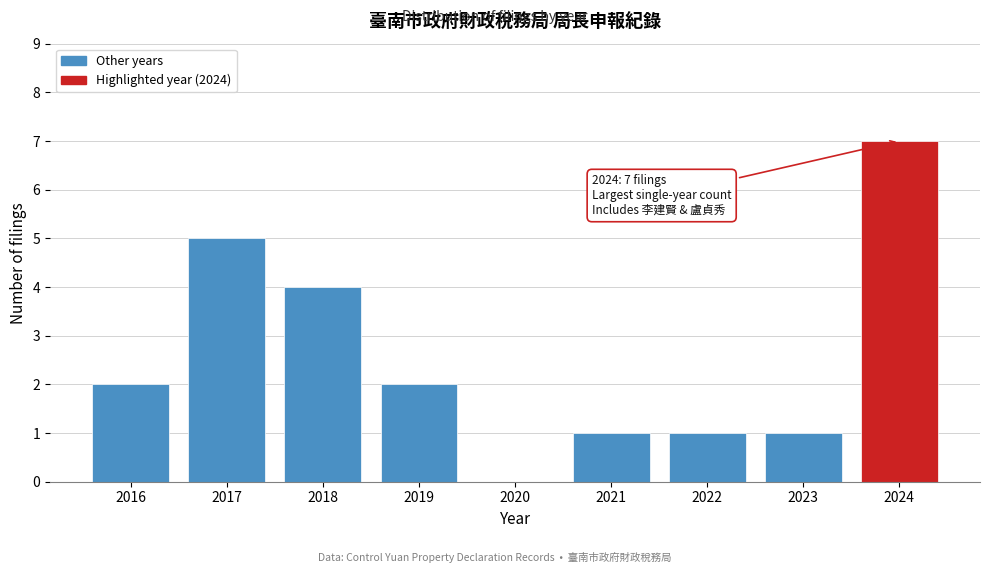

Reading left to right, what are all the values shown in this chart?

2016=2	2017=5	2018=4	2019=2	2020=0	2021=1	2022=1	2023=1	2024=7